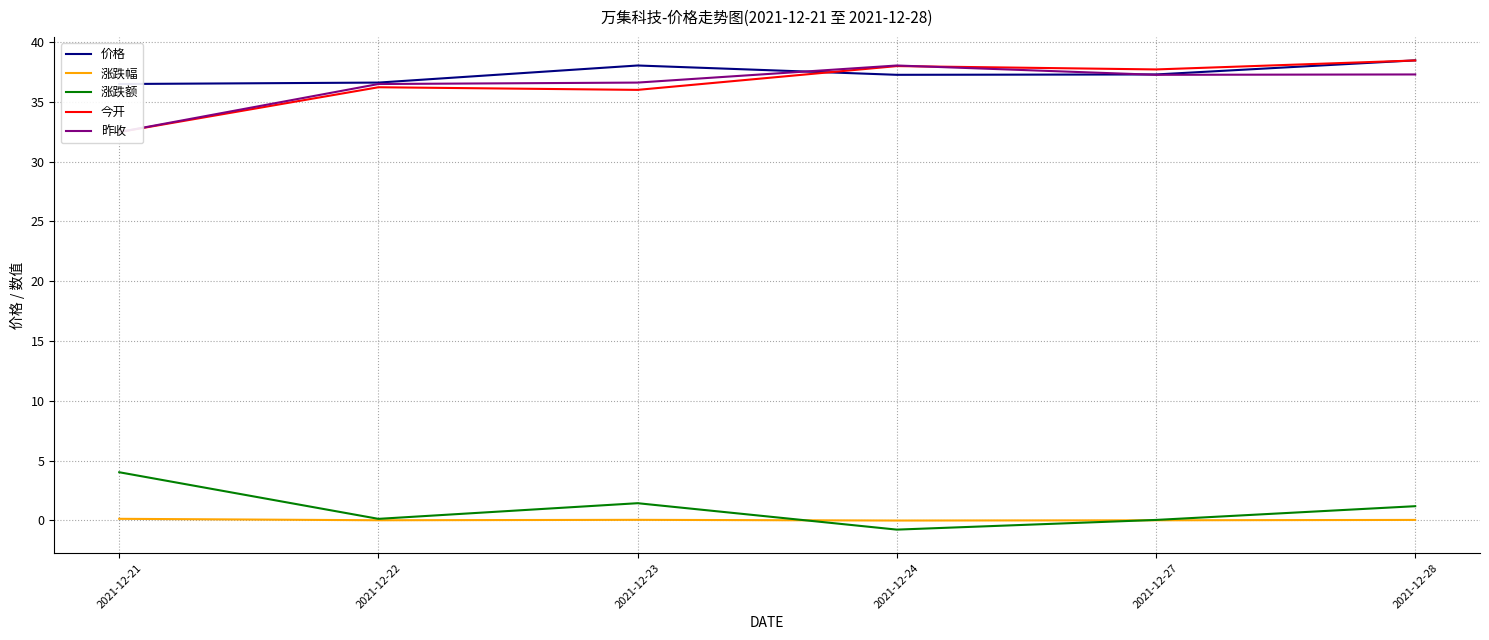

What is the approximate value of 今开 at 2021-12-21?

32.5